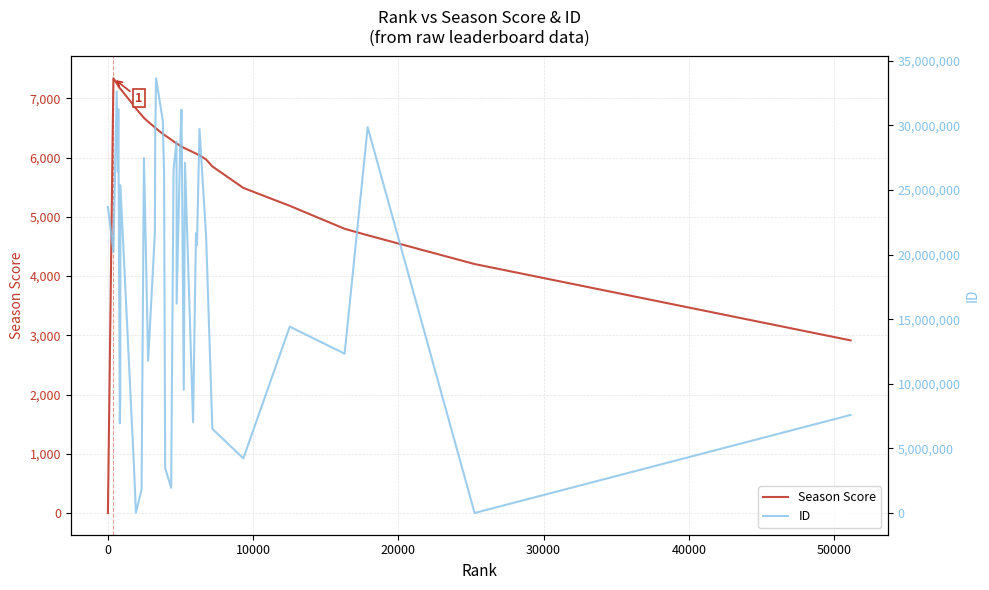

Reading left to right, transcribe all the data shown in this chart.

Season Score: 0	7340	7251	7222	7207	7171	7163	7162	6879	6828	6717	6670	6606	6509	6503	6491	6401	6385	6374	6303	6273	6239	6238	6238	6201	6188	6165	6157	6091	6067	6059	6040	5968	5851	5488	5186	4798	4689	4203	2914
ID: 23687250	20199374	32613475	26424998	31267627	6940556	8741713	25376635	3946814	22497	1820342	27468237	11783968	21735478	29211638	33656016	30411791	26280580	3477306	1951758	26588375	28749280	24733875	16206490	28387448	31217211	9541747	27113069	7025661	21665473	20737010	29729468	21345373	6510348	4229136	14424176	12333251	29861826	20	7587898